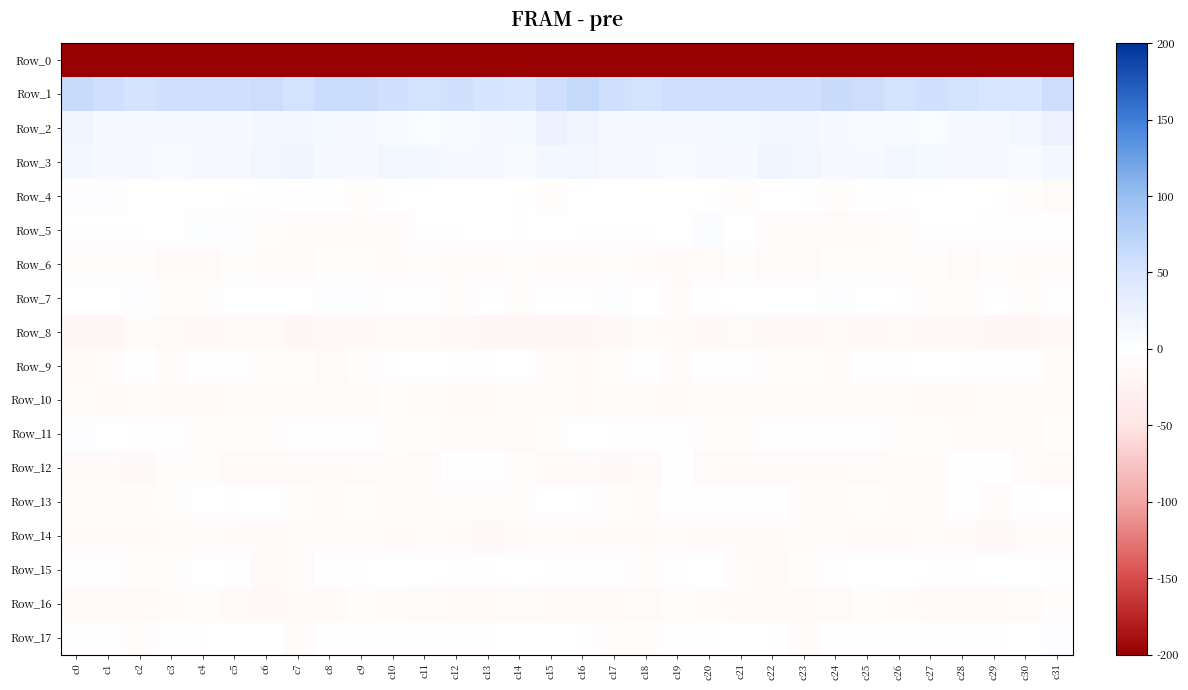

What is the total value across all series at c7?

-222.8